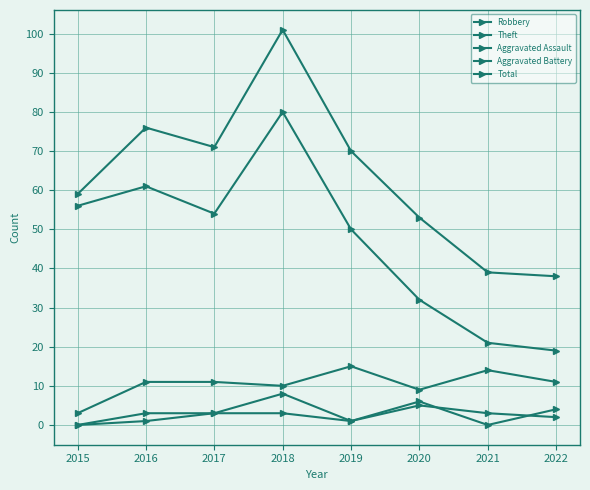

What is the highest value of the Total series?

101